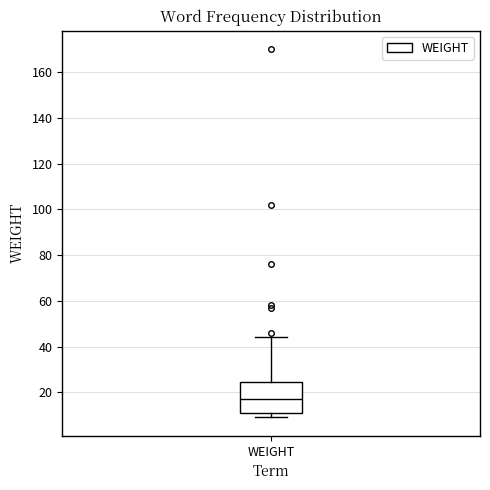

Transcribe this box plot: give where the median line is, the range the box spans, and where the two whiskers end, as read against the y-axis. The values are not printed on the chart, so give them approximately, as read against the axis.

median 18, box 12 to 24, whiskers 10 to 44